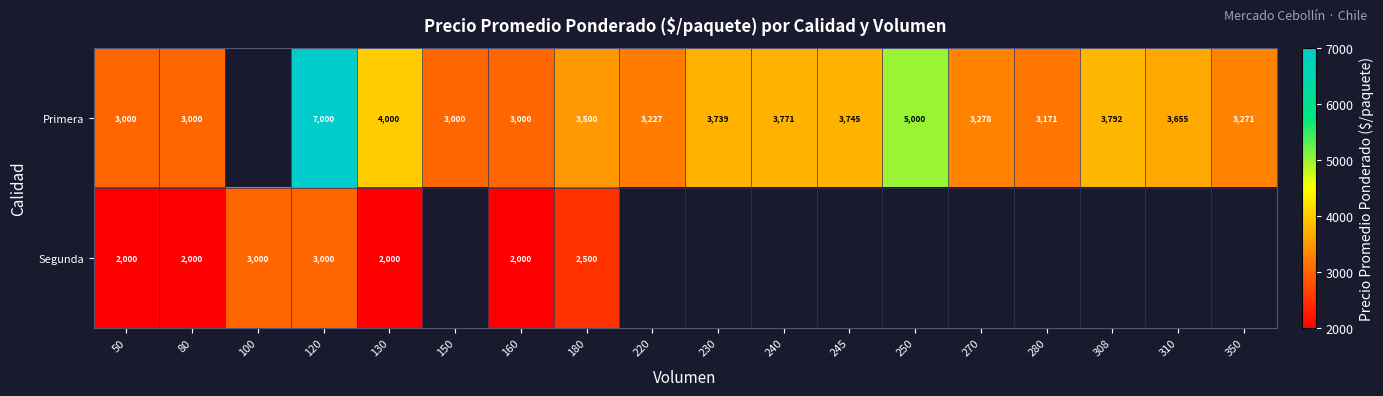

What is the minimum value shown in the chart?

2000.0